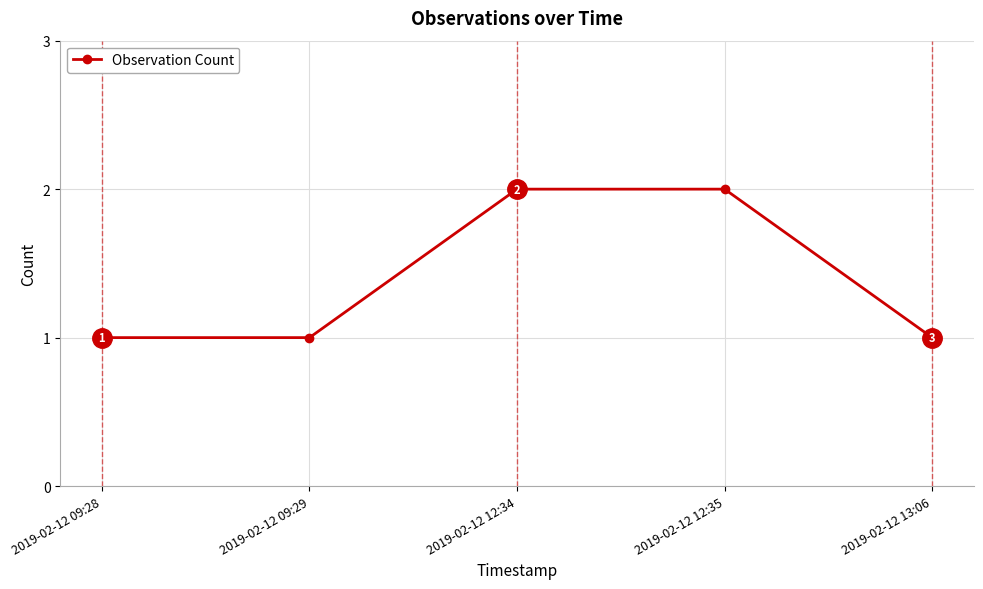

Reading left to right, list all the values displayed in this chart.

1	1	2	2	1